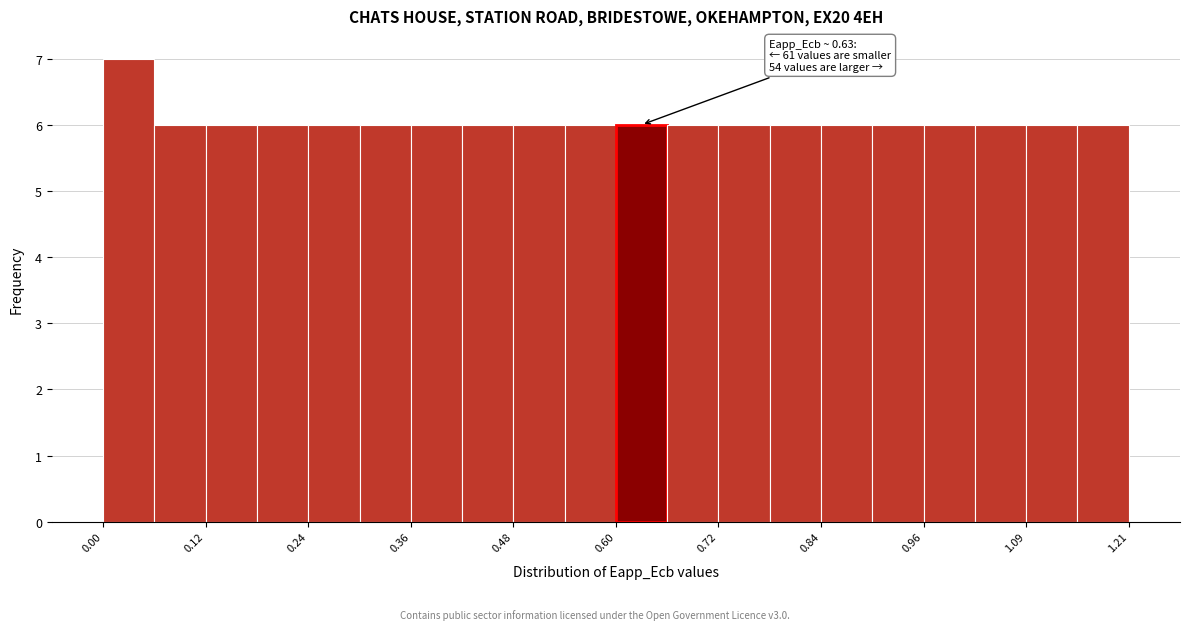

Around what value on the x-axis is the tallest bar? Give the approximate position of its centre, as read against the axis.

0.04